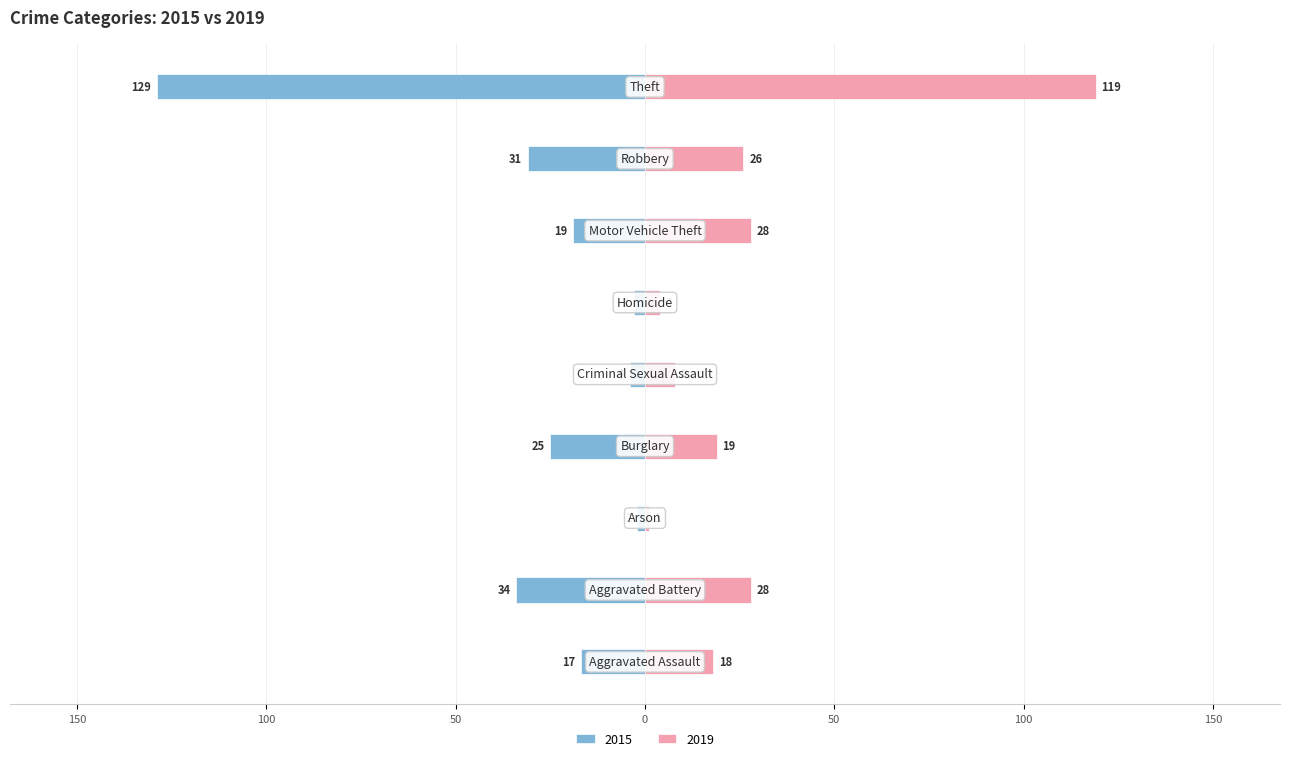

At how many categories does at least one series exceed 7?

7